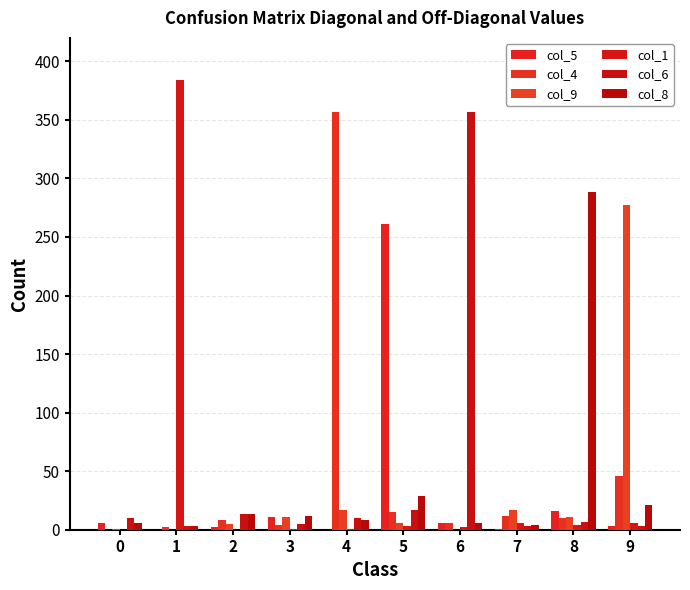

Which series has the largest range (max minus min)?

col_1